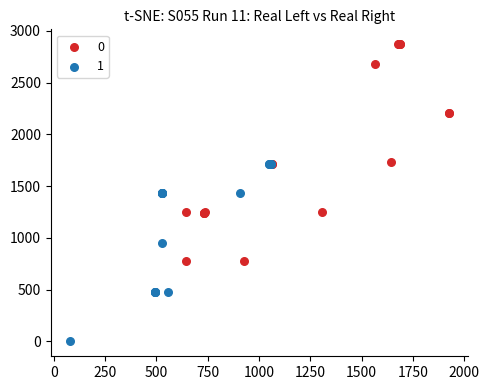

What are all the series names shown in the legend?

0, 1